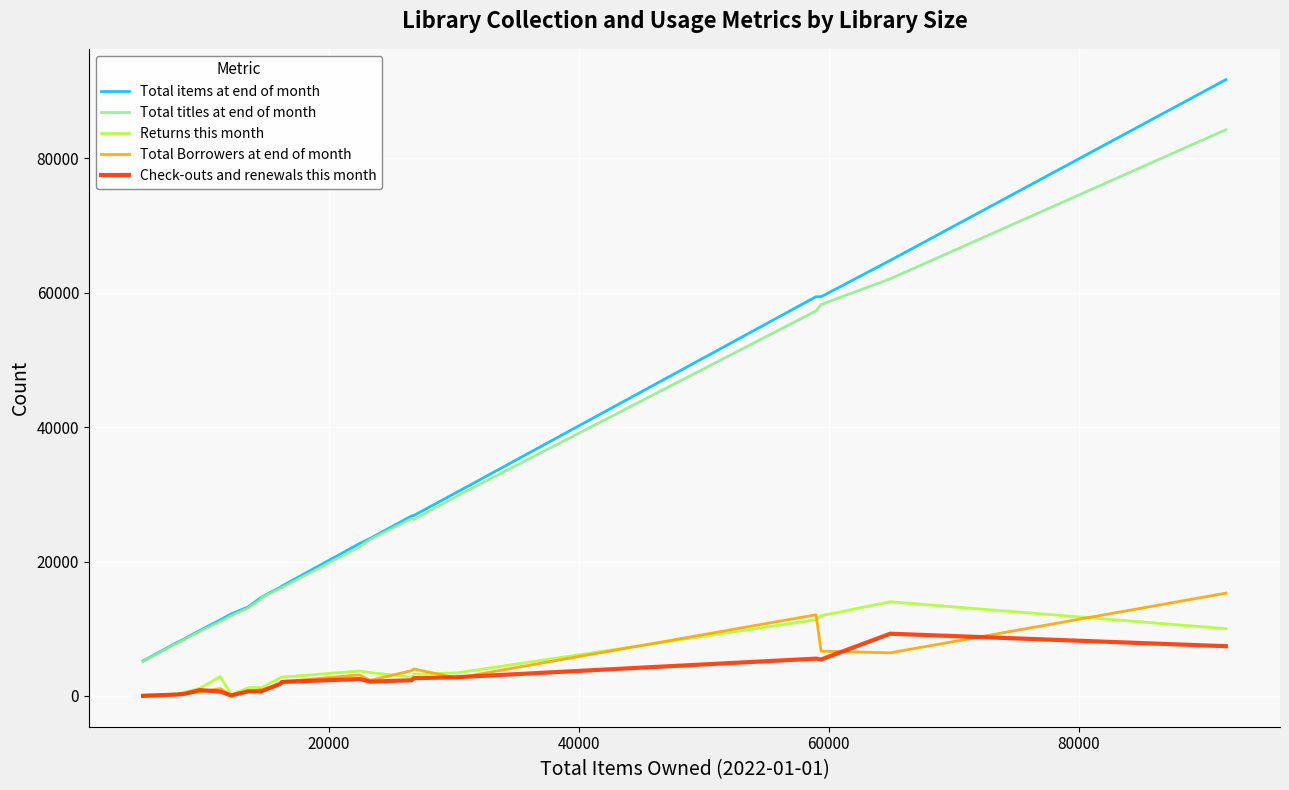

Which series has the widest spread of values?

Total items at end of month